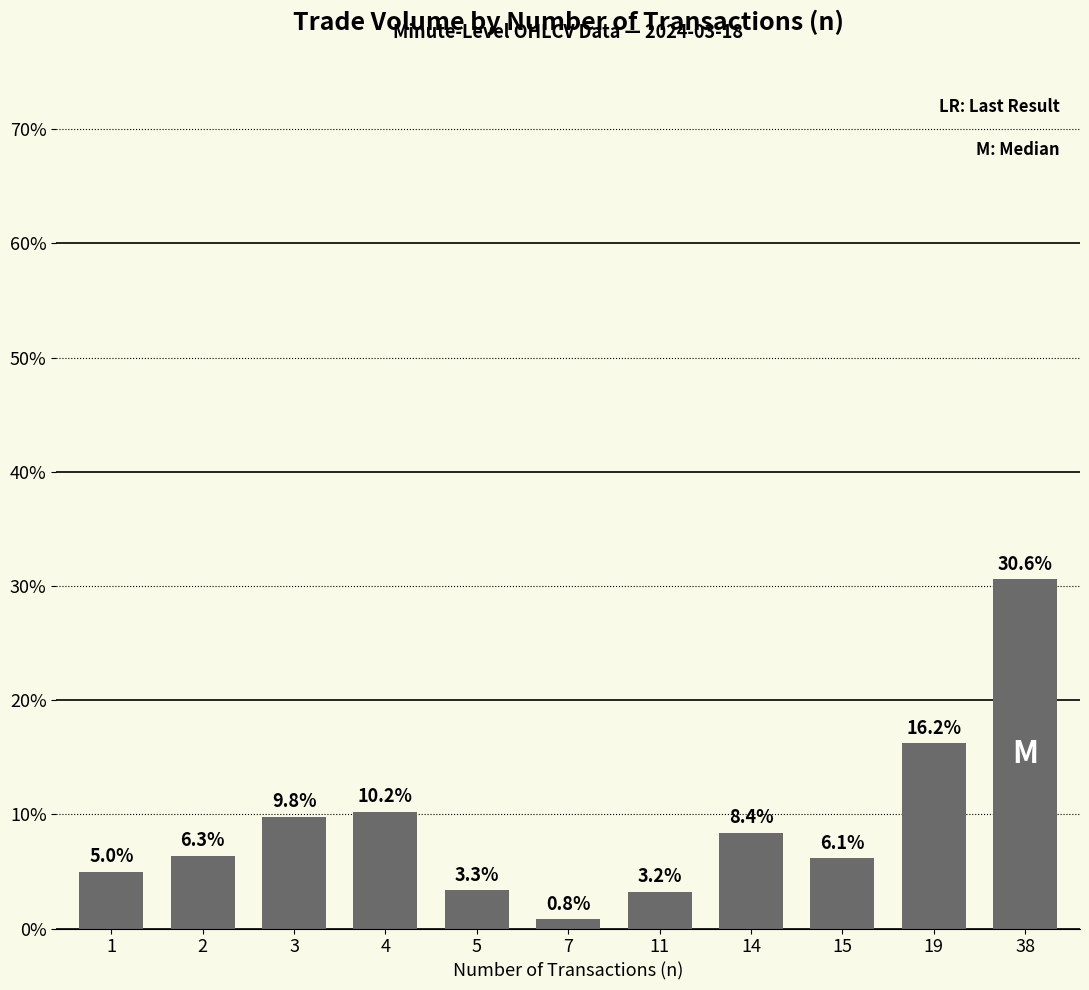

What is the difference between the maximum and minimum values?

29.8